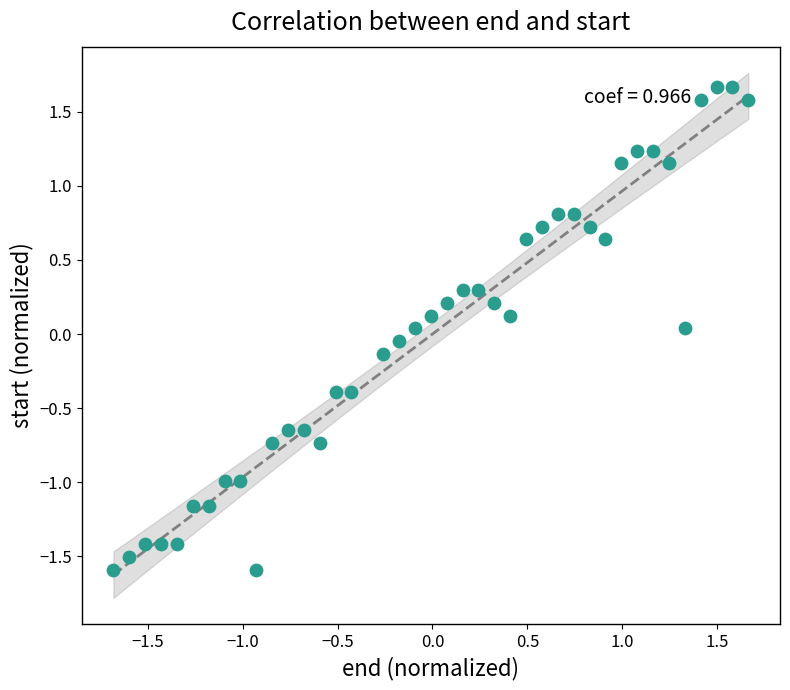

What is the range of Y values (max minus min)?

3.3